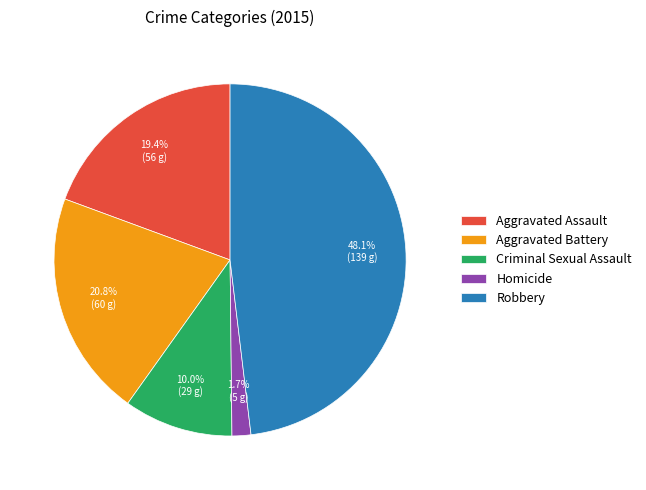

Does any single category account for the majority?

No